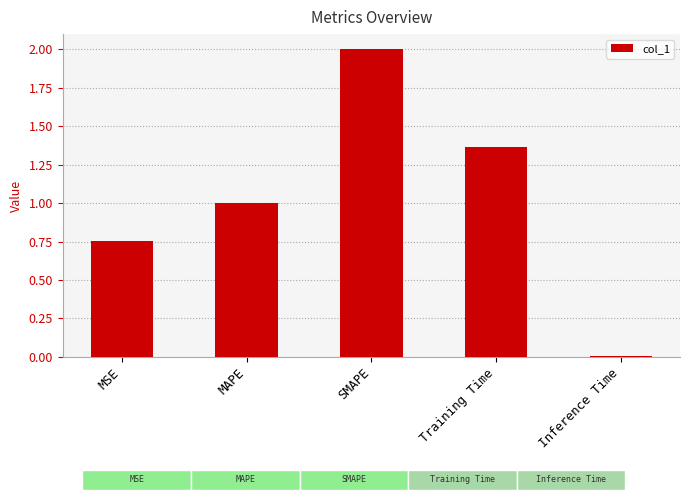

List the labels in order of value, smallest first.

Inference Time, MSE, MAPE, Training Time, SMAPE